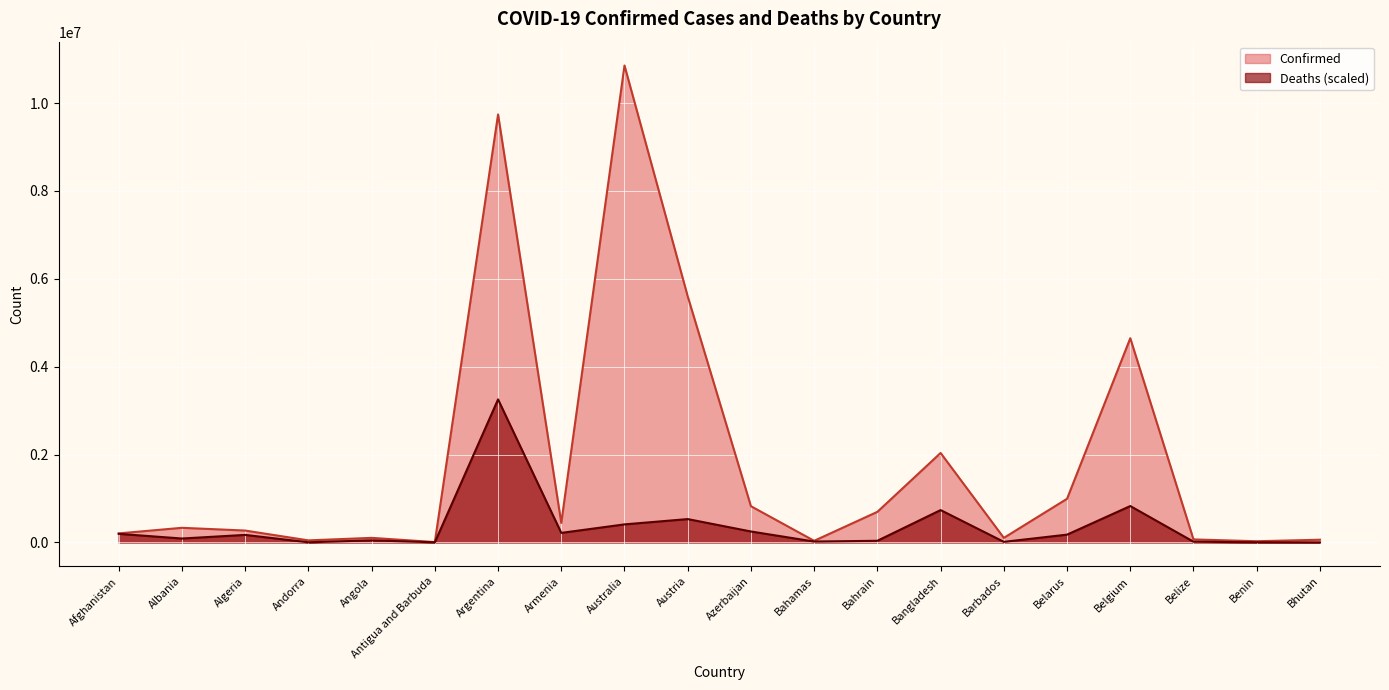

What are all the series names shown in the legend?

Confirmed, Deaths (scaled)